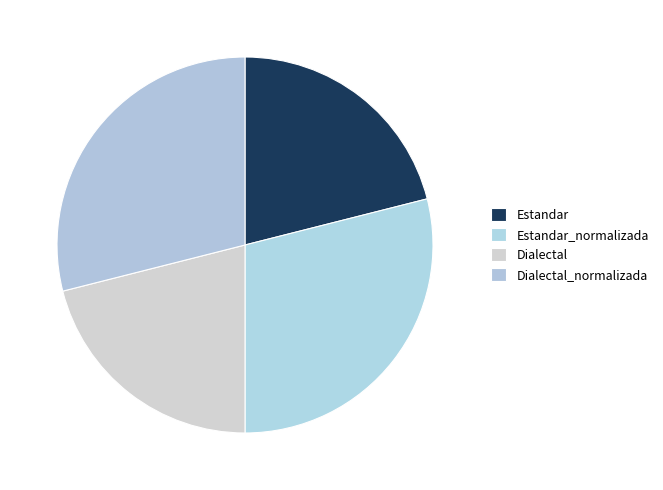

What is the ratio of the value at Estandar to the value at Dialectal?

1.0